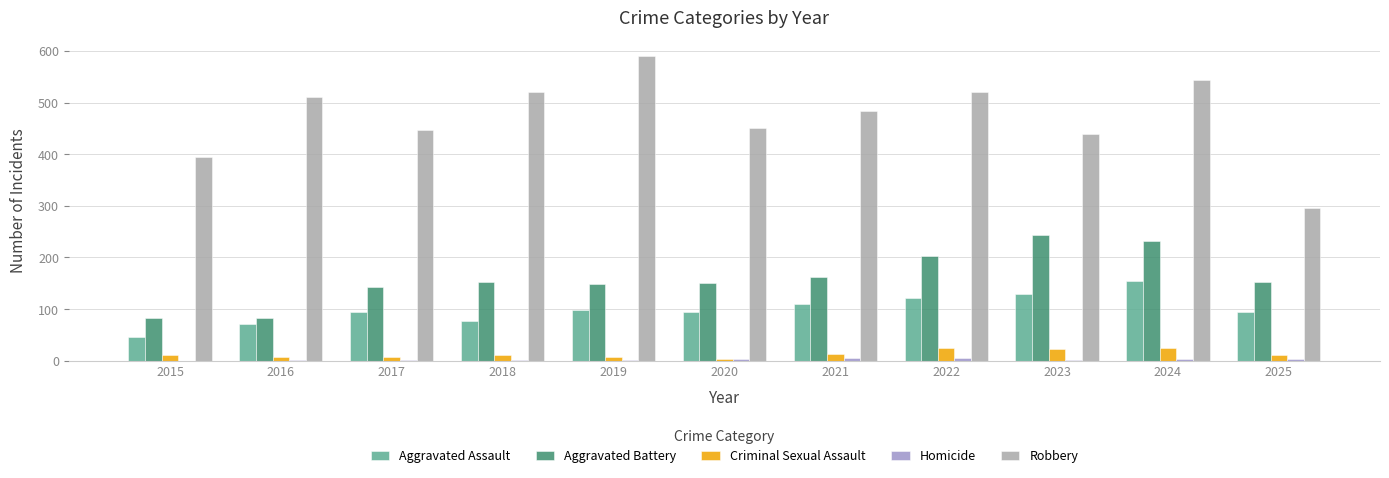

What is the maximum value shown in the chart?

591